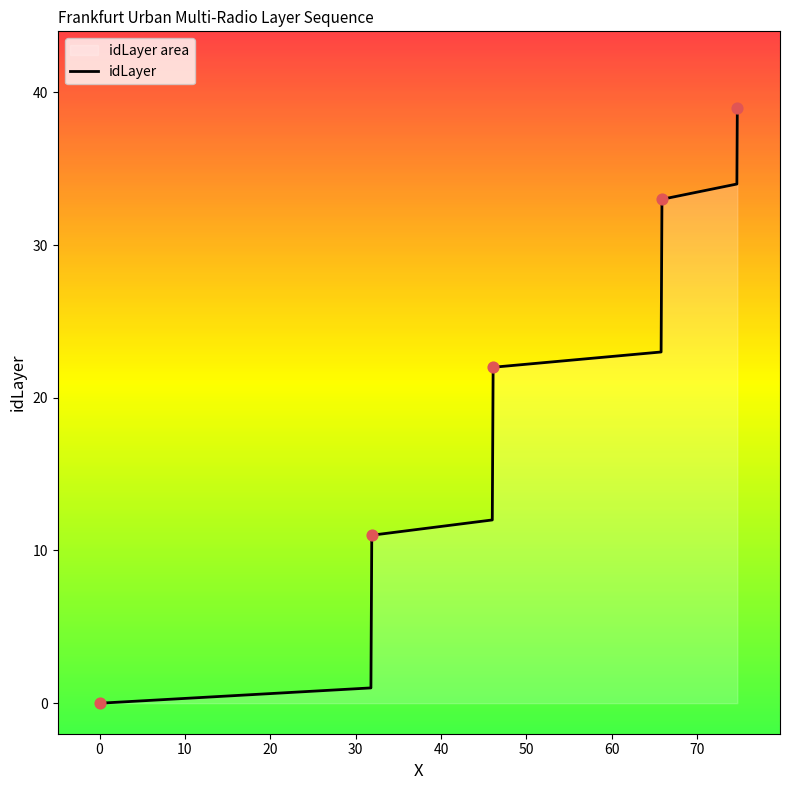

What is the greatest value displayed?

39